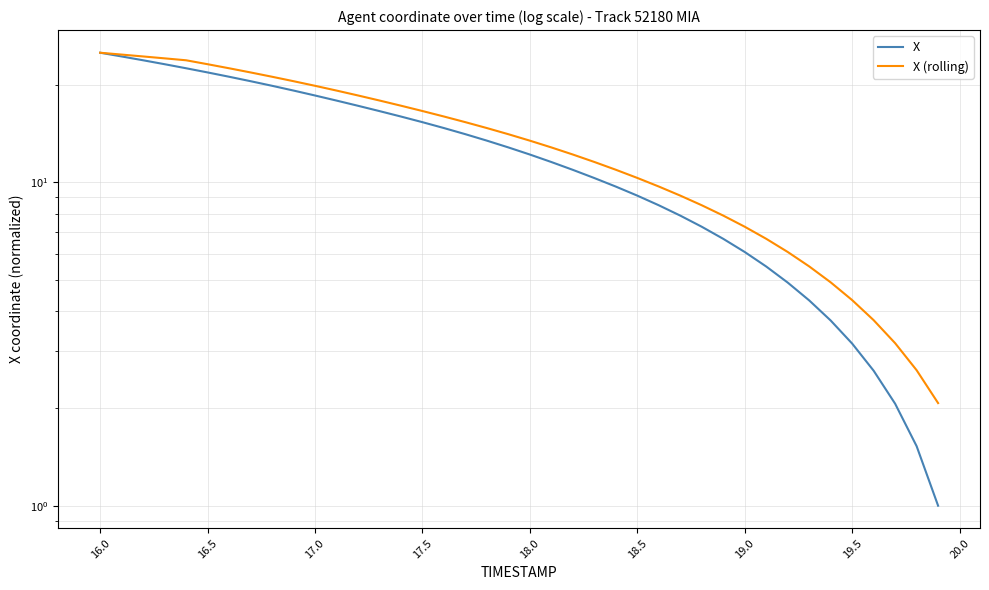

True or false: X (rolling) and X intersect in this chart.

False